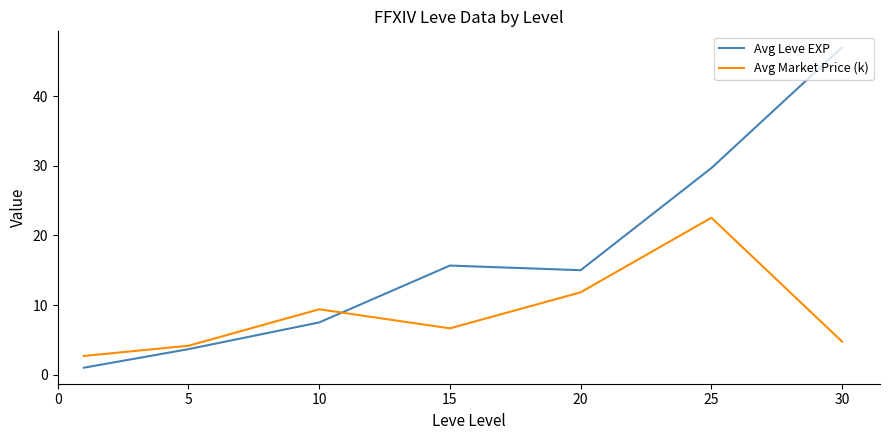

Reading left to right, what are all the values shown in this chart?

Avg Leve EXP: 1.0	3.7	7.5	15.7	15.0	29.7	47.0
Avg Market Price (k): 2.7	4.2	9.4	6.7	11.8	22.5	4.7